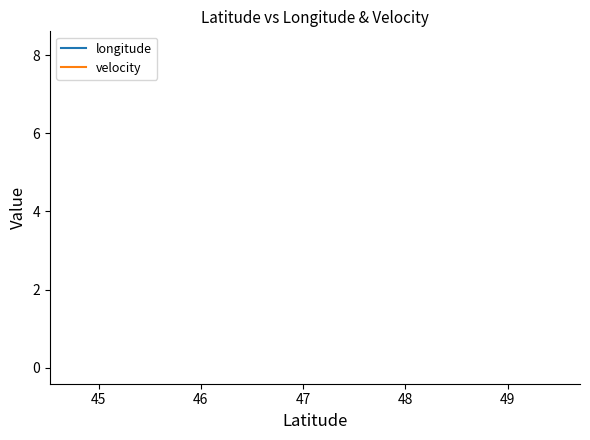

True or false: velocity and longitude cross at least once.

False